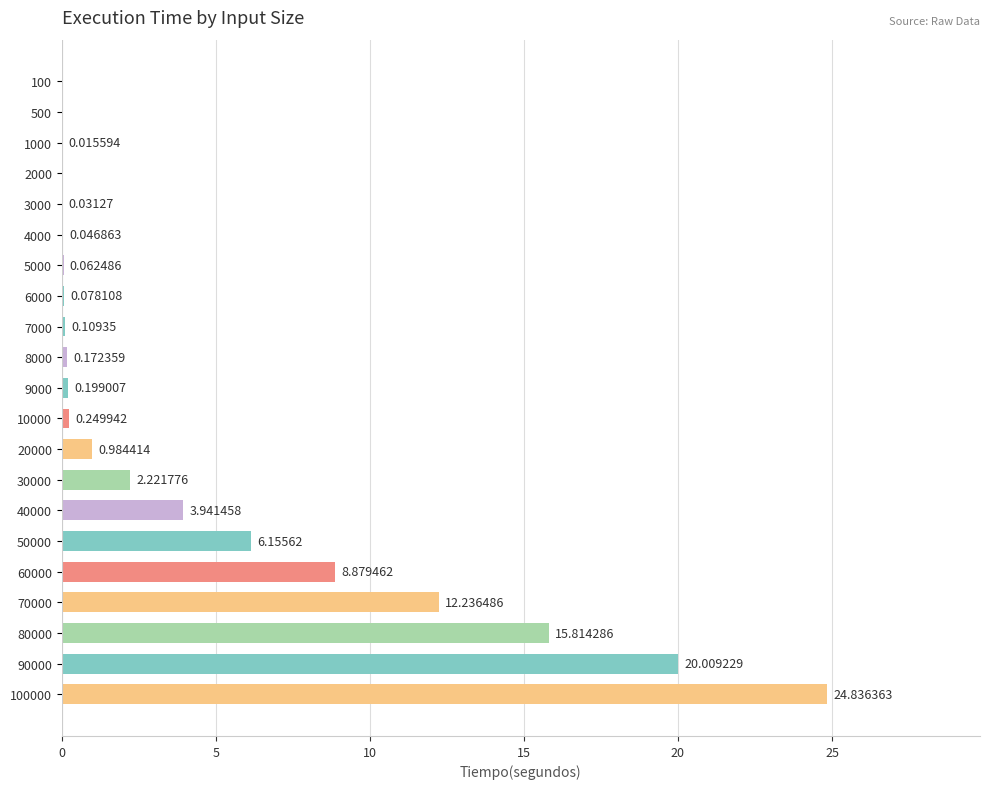

What is the sum of all values?

96.0